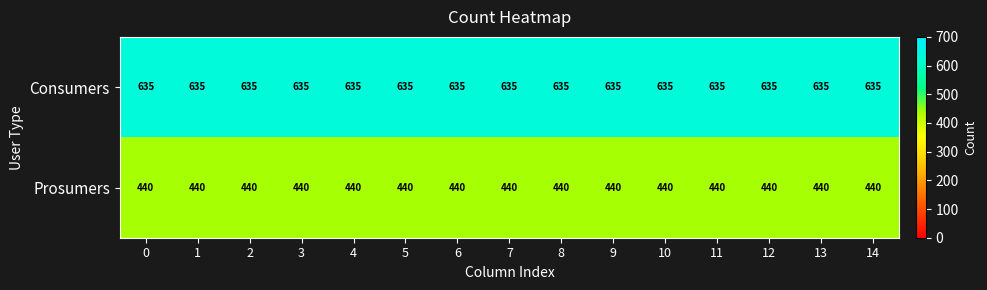

Which series has the largest total across all categories?

Consumers